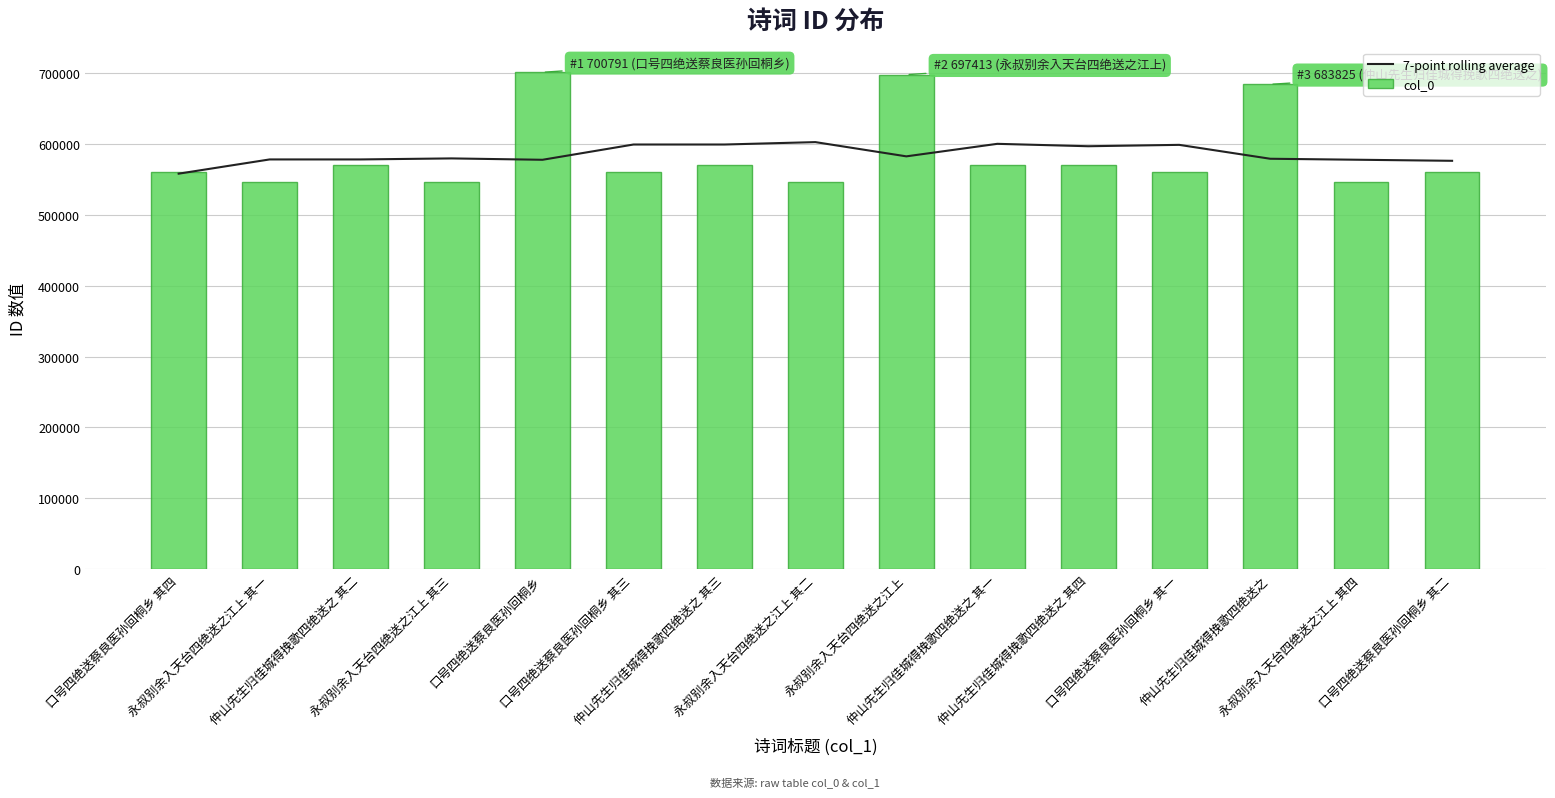

Where is col_0 nearest to the value 623746?

仲山先生归佳城得挽歌四绝送之 其四